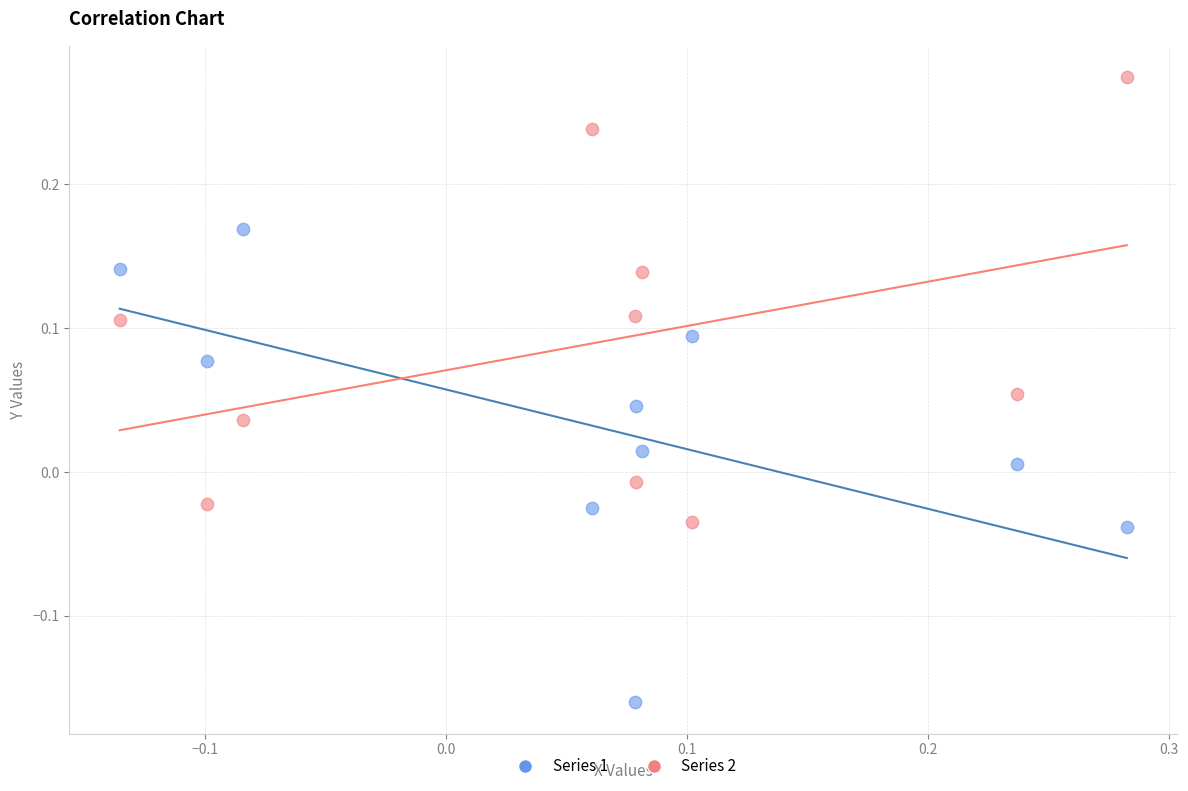

Across all data points, what is the range of X values (max minus min)?

0.4